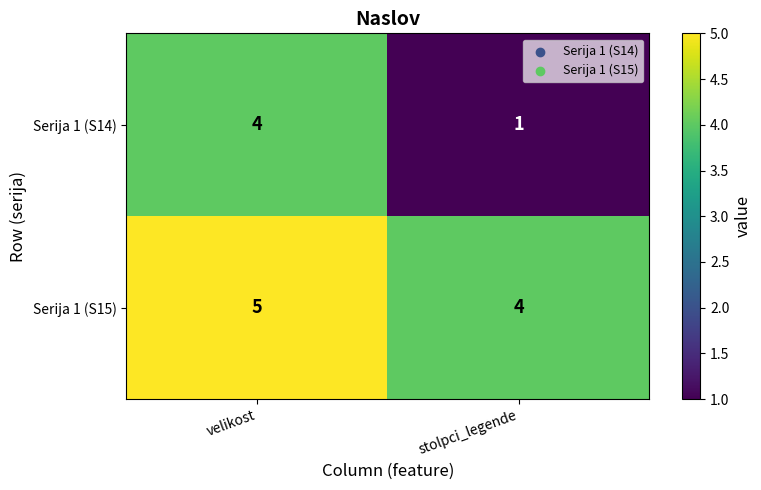

At which label does Serija 1 (S14) reach its minimum?

stolpci_legende